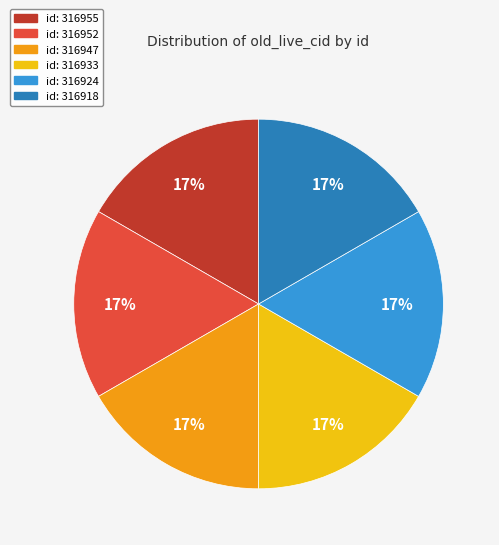

To the nearest percent, what is the average slice percentage?

17%